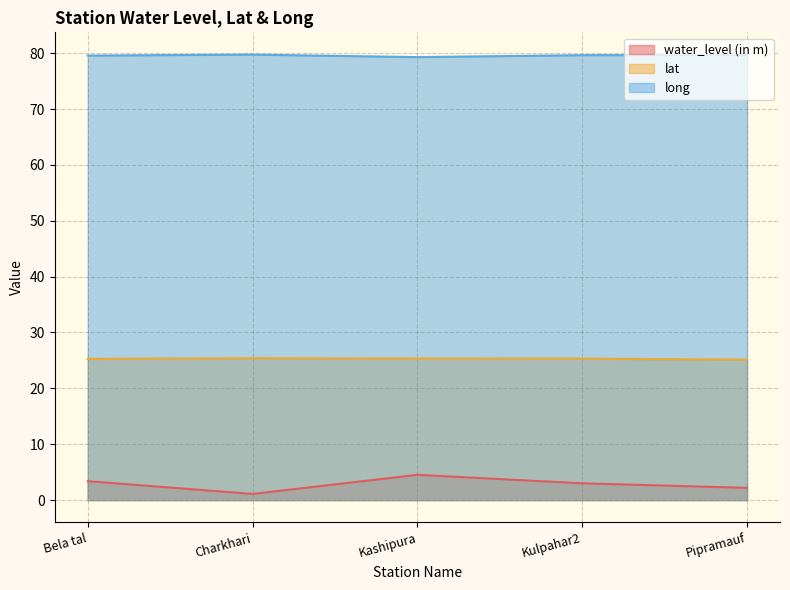

What position from the left is Pipramauf?

5